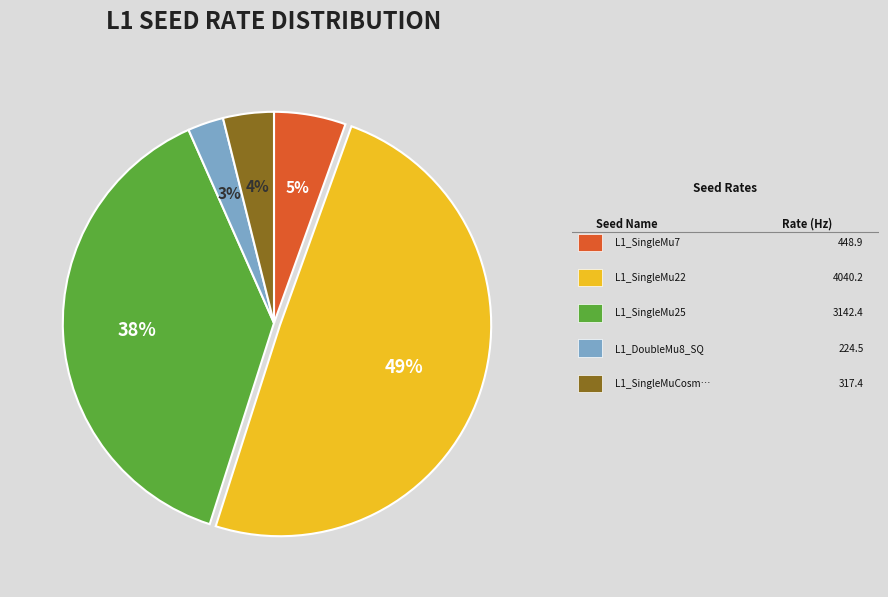

To the nearest percent, what is the average slice percentage?

20%